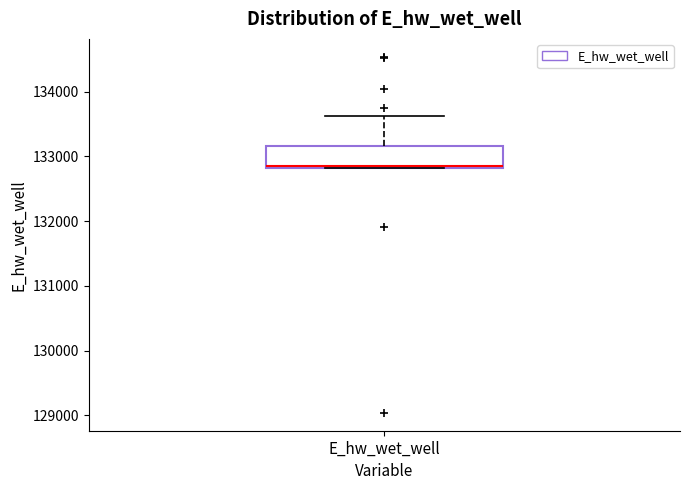

Read this box plot against the y-axis: the position of the median line, the range covered by the box, and the ends of both whiskers. The values are not printed on the chart, so give them approximately, as read against the axis.

median 132800, box 132800 to 133200, whiskers 132800 to 133600